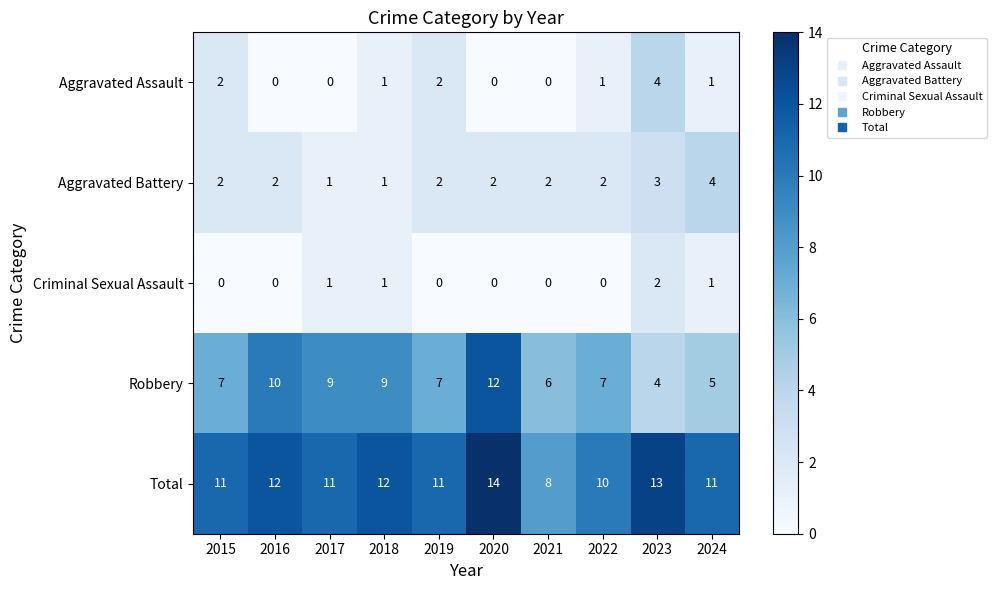

The Aggravated Battery series shows 2 at 2018. True or false?

False